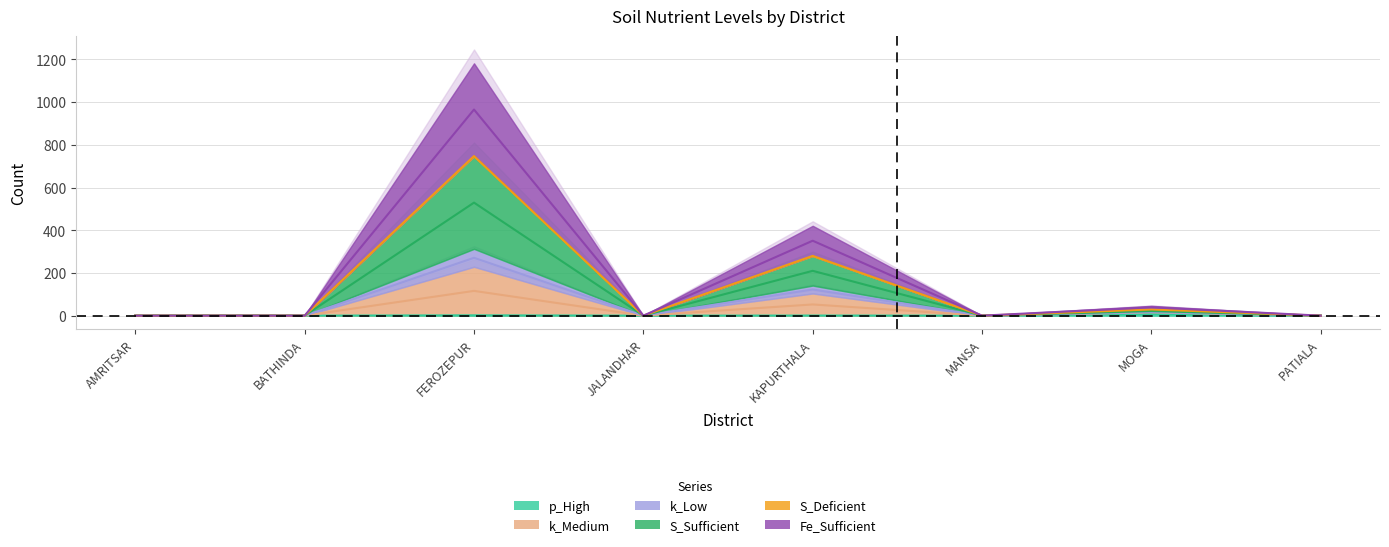

Where is the first local minimum for Fe_Sufficient?

JALANDHAR